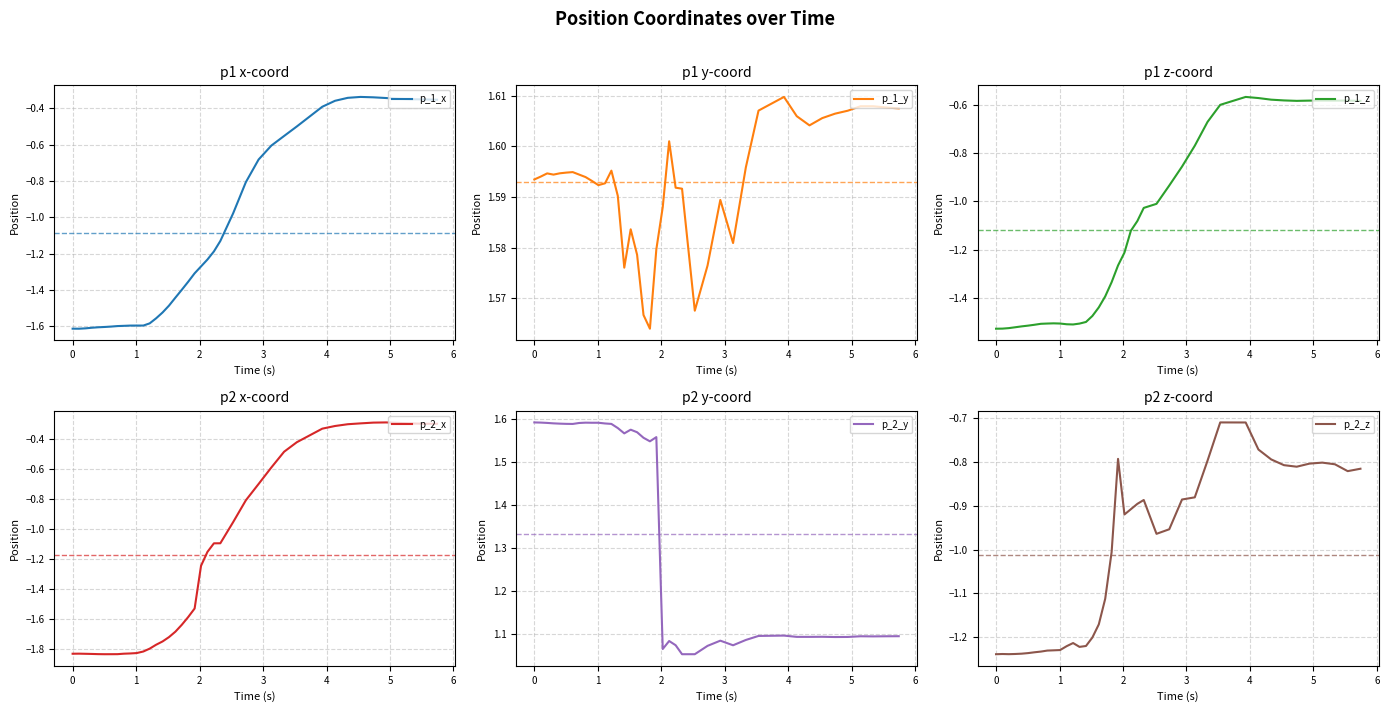

What is the minimum value shown in the chart?

-1.8